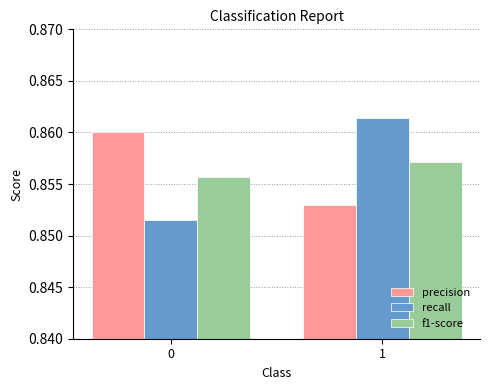

At which label does precision reach its minimum?

1